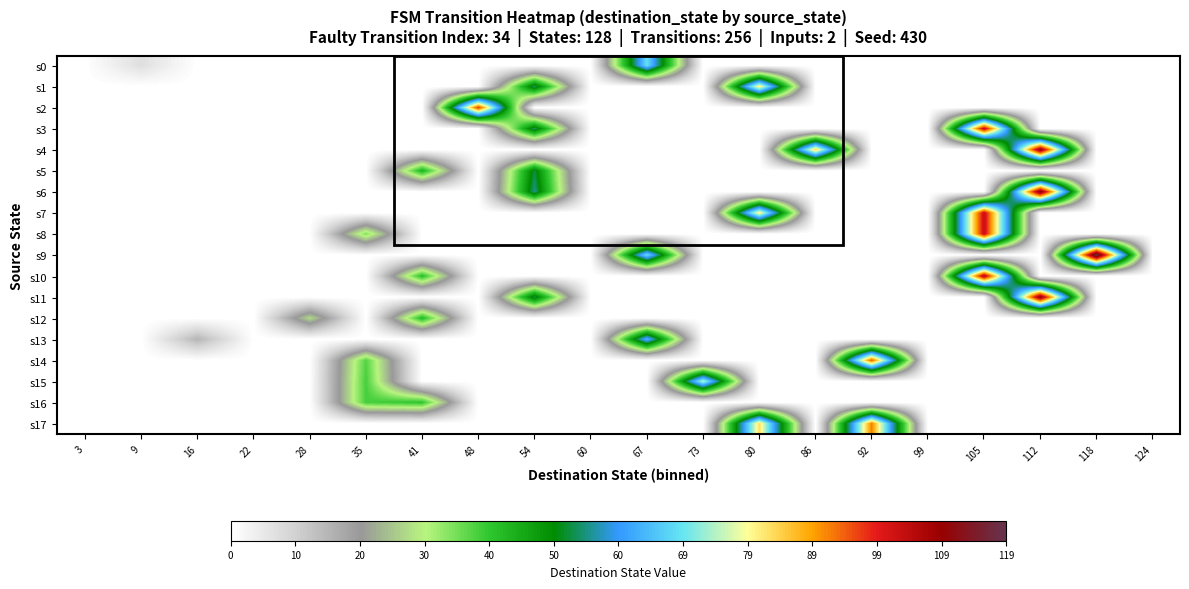

Reading right to left, transcribe all the data shown in this chart.

s0: 124=0	118=0	112=0	105=0	99=0	92=0	86=0	80=0	73=0	67=69	60=0	54=0	48=0	41=0	35=0	28=0	22=0	16=0	9=7	3=0
s1: 124=0	118=0	112=0	105=0	99=0	92=0	86=0	80=81	73=0	67=0	60=0	54=54	48=0	41=0	35=0	28=0	22=0	16=0	9=0	3=0
s2: 124=0	118=0	112=0	105=0	99=0	92=0	86=0	80=0	73=0	67=0	60=0	54=0	48=97	41=0	35=0	28=0	22=0	16=0	9=0	3=0
s3: 124=0	118=0	112=0	105=104	99=0	92=0	86=0	80=0	73=0	67=0	60=0	54=54	48=0	41=0	35=0	28=0	22=0	16=0	9=0	3=0
s4: 124=0	118=0	112=110	105=0	99=0	92=0	86=84	80=0	73=0	67=0	60=0	54=0	48=0	41=0	35=0	28=0	22=0	16=0	9=0	3=0
s5: 124=0	118=0	112=0	105=0	99=0	92=0	86=0	80=0	73=0	67=0	60=0	54=52	48=0	41=43	35=0	28=0	22=0	16=0	9=0	3=0
s6: 124=0	118=0	112=112	105=0	99=0	92=0	86=0	80=0	73=0	67=0	60=0	54=55	48=0	41=0	35=0	28=0	22=0	16=0	9=0	3=0
s7: 124=0	118=0	112=0	105=103	99=0	92=0	86=0	80=81	73=0	67=0	60=0	54=0	48=0	41=0	35=0	28=0	22=0	16=0	9=0	3=0
s8: 124=0	118=0	112=0	105=103	99=0	92=0	86=0	80=0	73=0	67=0	60=0	54=0	48=0	41=0	35=34	28=0	22=0	16=0	9=0	3=0
s9: 124=0	118=119	112=0	105=0	99=0	92=0	86=0	80=0	73=0	67=69	60=0	54=0	48=0	41=0	35=0	28=0	22=0	16=0	9=0	3=0
s10: 124=0	118=0	112=0	105=106	99=0	92=0	86=0	80=0	73=0	67=0	60=0	54=0	48=0	41=41	35=0	28=0	22=0	16=0	9=0	3=0
s11: 124=0	118=0	112=111	105=0	99=0	92=0	86=0	80=0	73=0	67=0	60=0	54=53	48=0	41=0	35=0	28=0	22=0	16=0	9=0	3=0
s12: 124=0	118=0	112=0	105=0	99=0	92=0	86=0	80=0	73=0	67=0	60=0	54=0	48=0	41=42	35=0	28=27	22=0	16=0	9=0	3=0
s13: 124=0	118=0	112=0	105=0	99=0	92=0	86=0	80=0	73=0	67=64	60=0	54=0	48=0	41=0	35=0	28=0	22=0	16=15	9=0	3=0
s14: 124=0	118=0	112=0	105=0	99=0	92=95	86=0	80=0	73=0	67=0	60=0	54=0	48=0	41=0	35=37	28=0	22=0	16=0	9=0	3=0
s15: 124=0	118=0	112=0	105=0	99=0	92=0	86=0	80=0	73=75	67=0	60=0	54=0	48=0	41=0	35=38	28=0	22=0	16=0	9=0	3=0
s16: 124=0	118=0	112=0	105=0	99=0	92=0	86=0	80=0	73=0	67=0	60=0	54=0	48=0	41=40	35=38	28=0	22=0	16=0	9=0	3=0
s17: 124=0	118=0	112=0	105=0	99=0	92=92	86=0	80=83	73=0	67=0	60=0	54=0	48=0	41=0	35=0	28=0	22=0	16=0	9=0	3=0